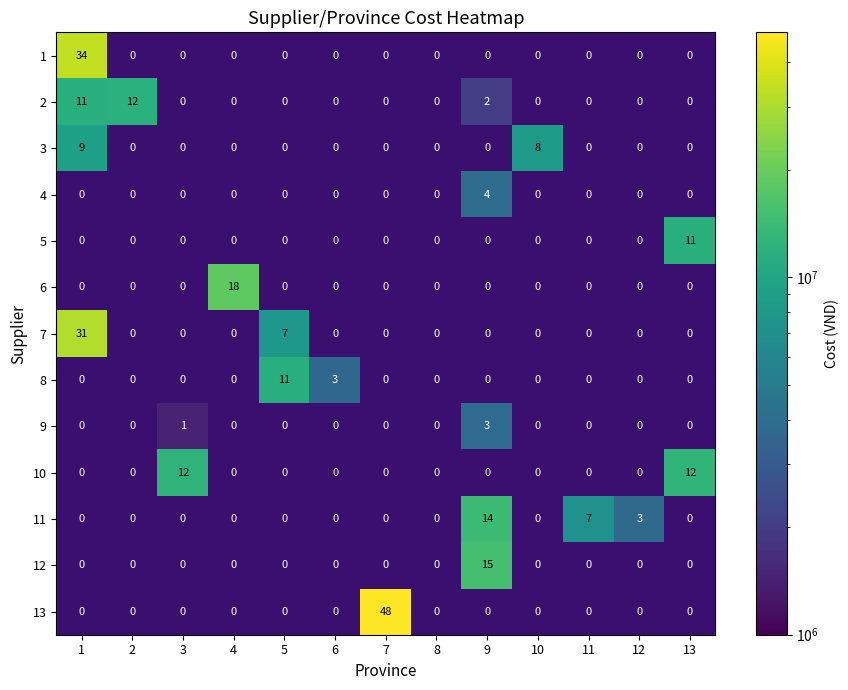

Where is 2 nearest to the value 7010000?

1